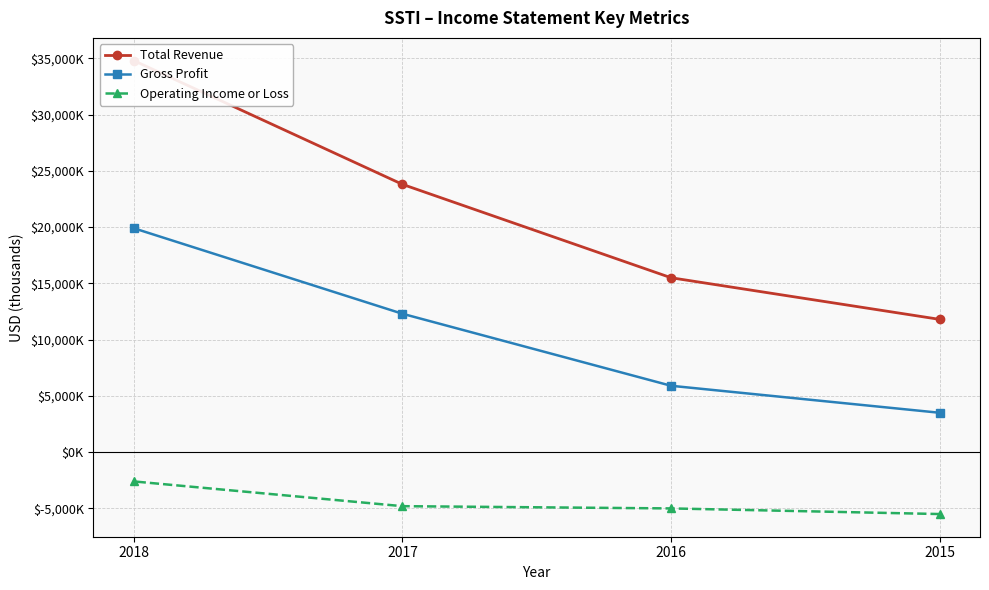

At 2015, list the series in order from largest to smallest.

Total Revenue, Gross Profit, Operating Income or Loss